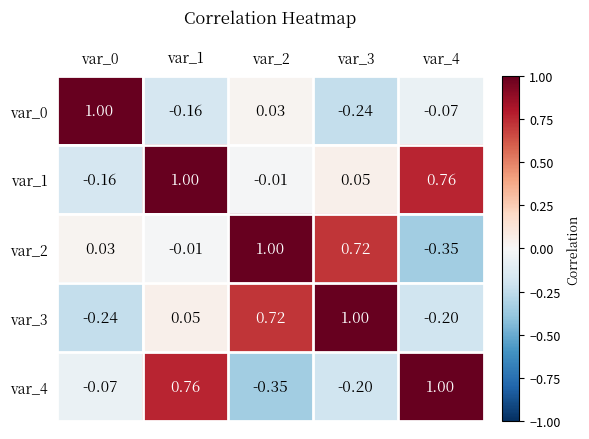

Is the value of var_3 at var_0 greater than the value of var_0 at var_4?

No